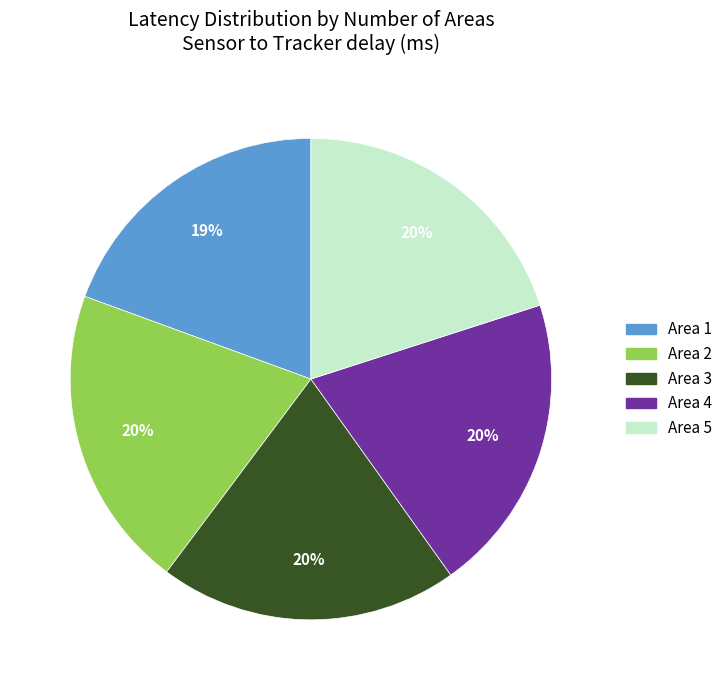

Is there any slice that represents more than half of the pie?

No